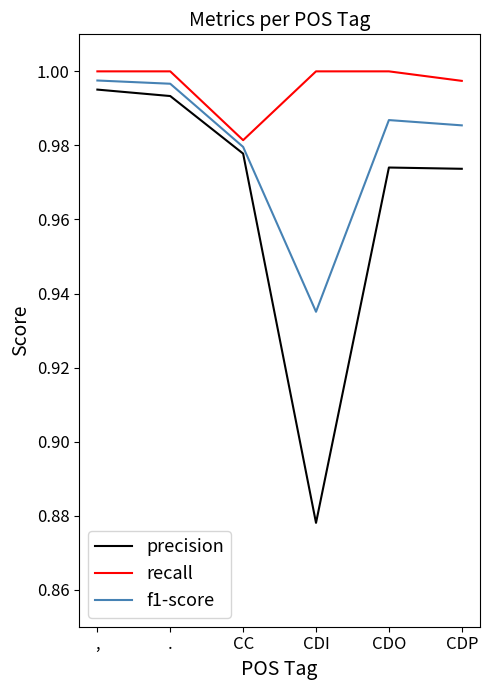

Is the value of precision at CDP greater than the value of f1-score at .?

No